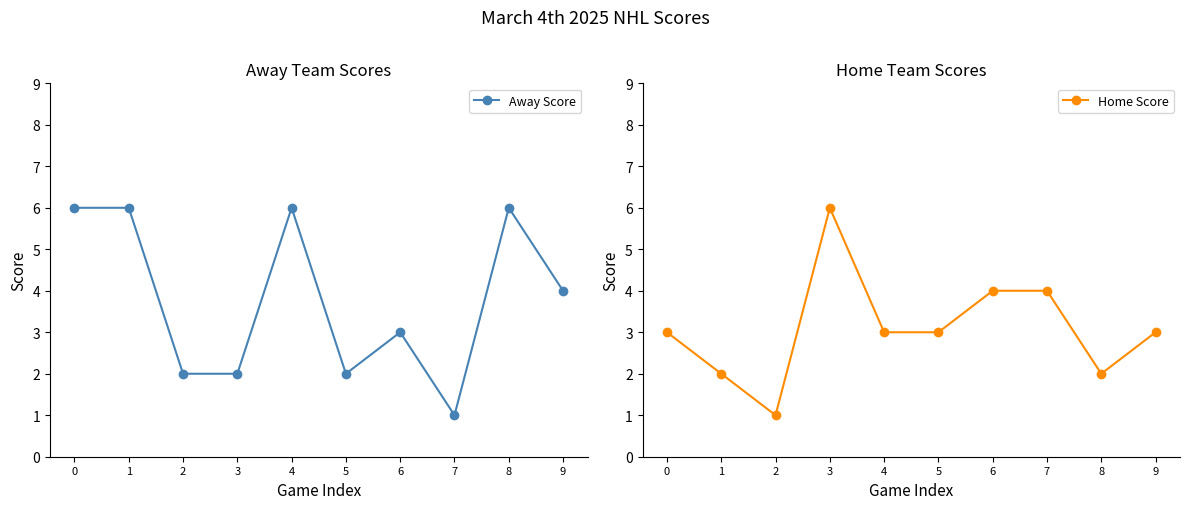

How many values in the Away Score series exceed 4?

4